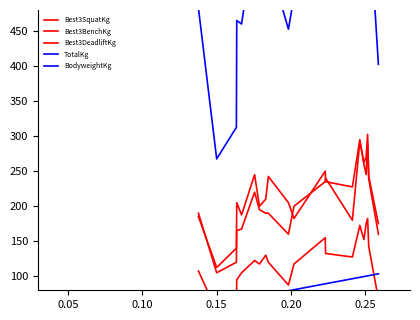

True or false: Best3BenchKg and Best3SquatKg cross at least once.

False